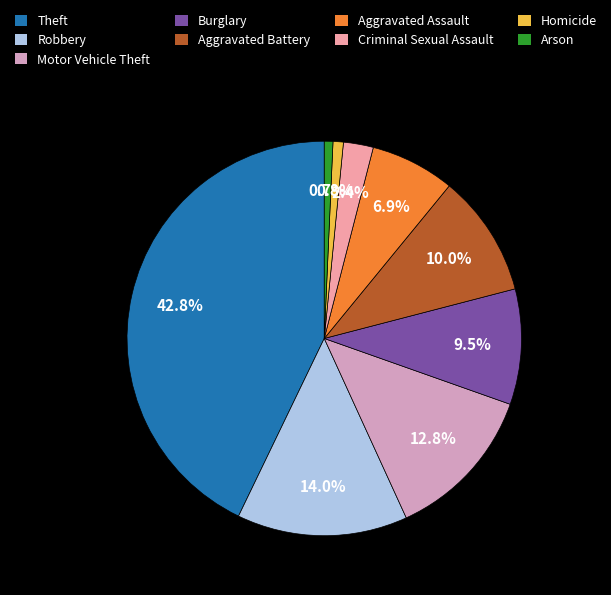

Between Criminal Sexual Assault and Homicide, which is larger?

Criminal Sexual Assault